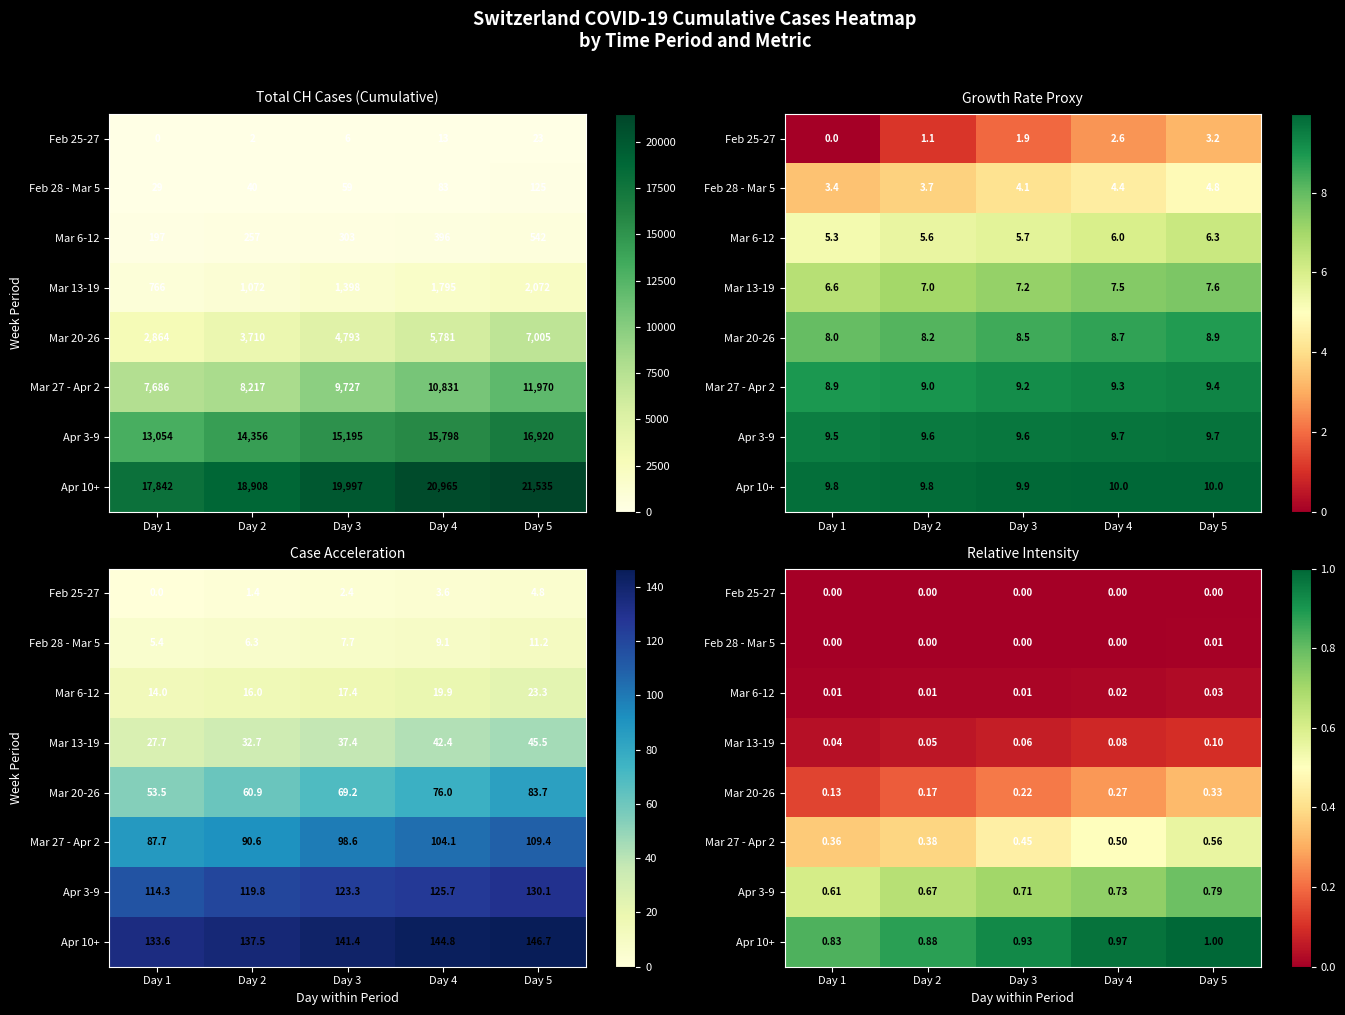

Which category has the highest value in the Mar 27 - Apr 2 series?

Day 5